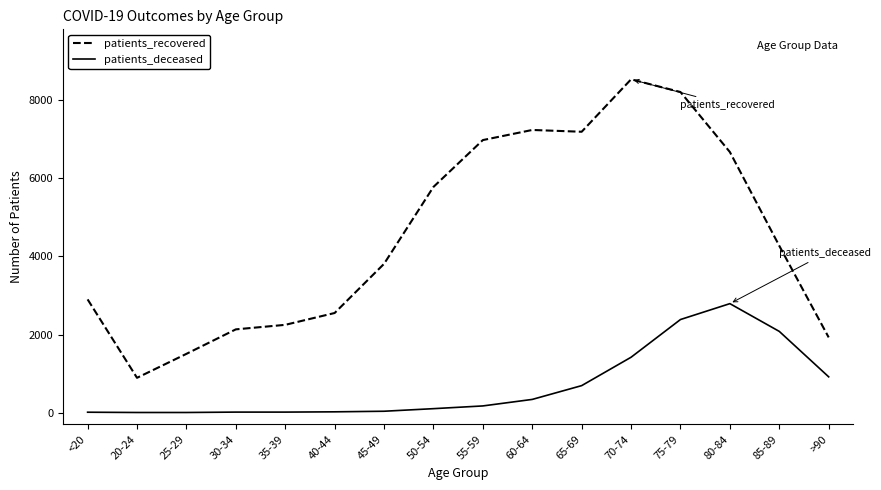

Which category has the lowest value in the patients_recovered series?

20-24